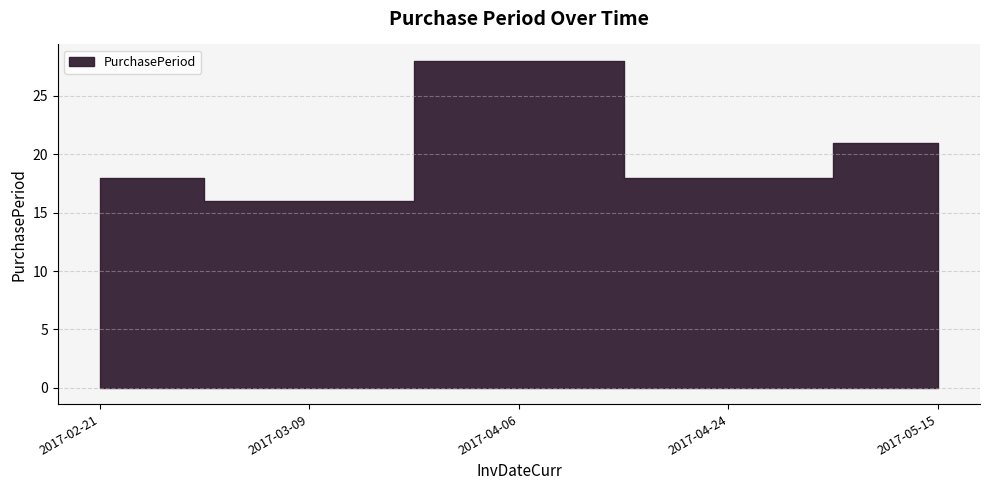

How many data points does each series have?

5